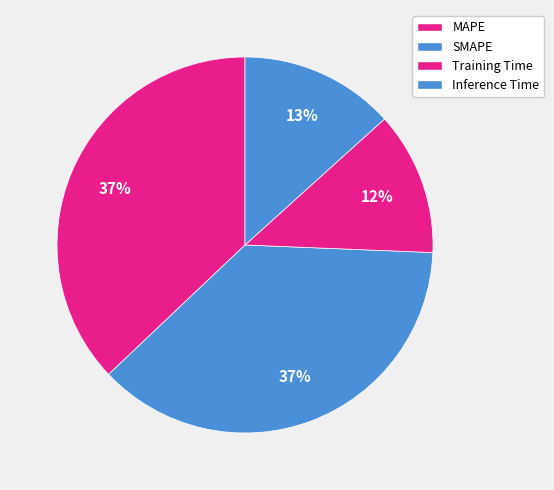

What percentage is the Inference Time slice, to the nearest percent?

13%